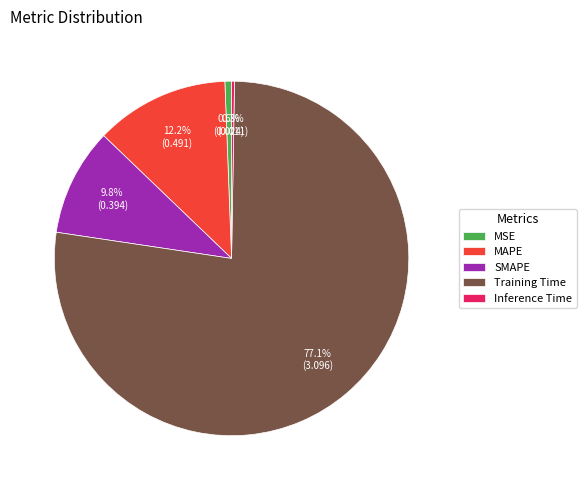

To the nearest percent, what is the difference between the MAPE and MSE slice percentages?

12%